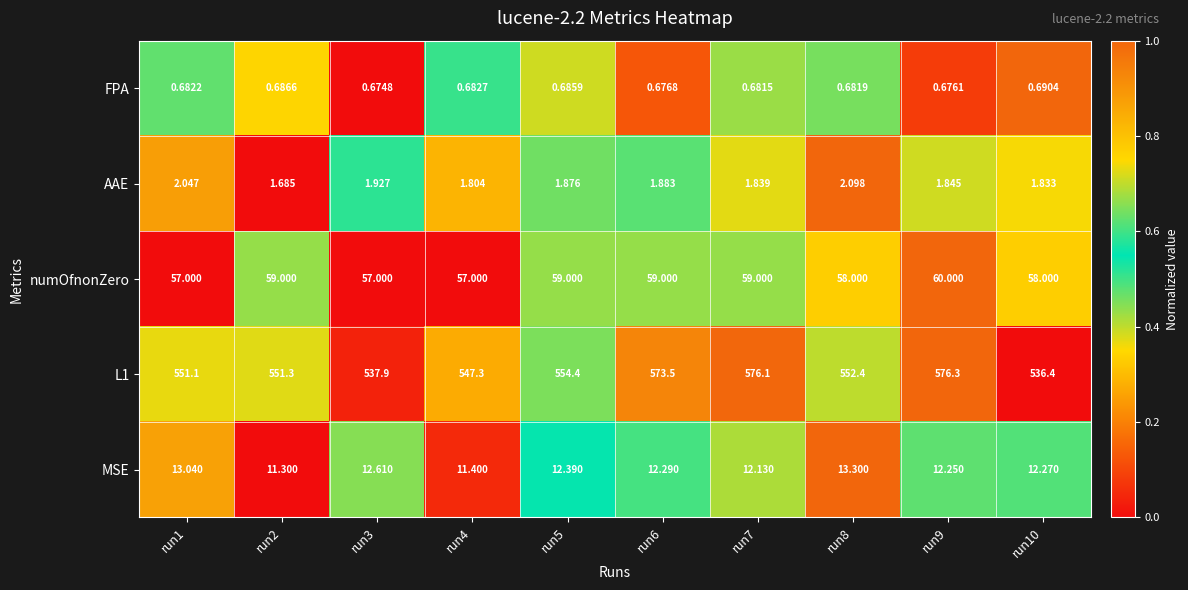

How many series are shown in this chart?

5